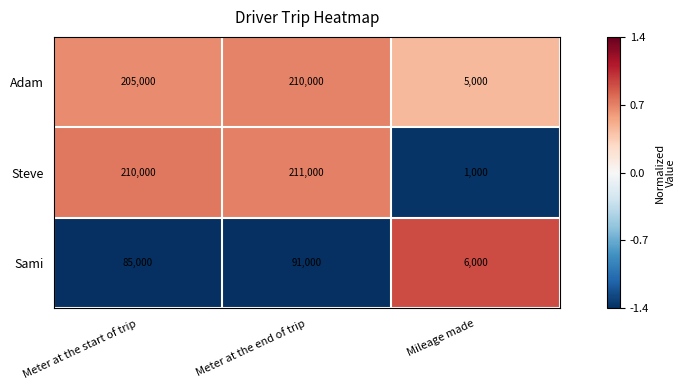

Reading right to left, what are all the values shown in this chart?

Adam: 5000	210000	205000
Steve: 1000	211000	210000
Sami: 6000	91000	85000